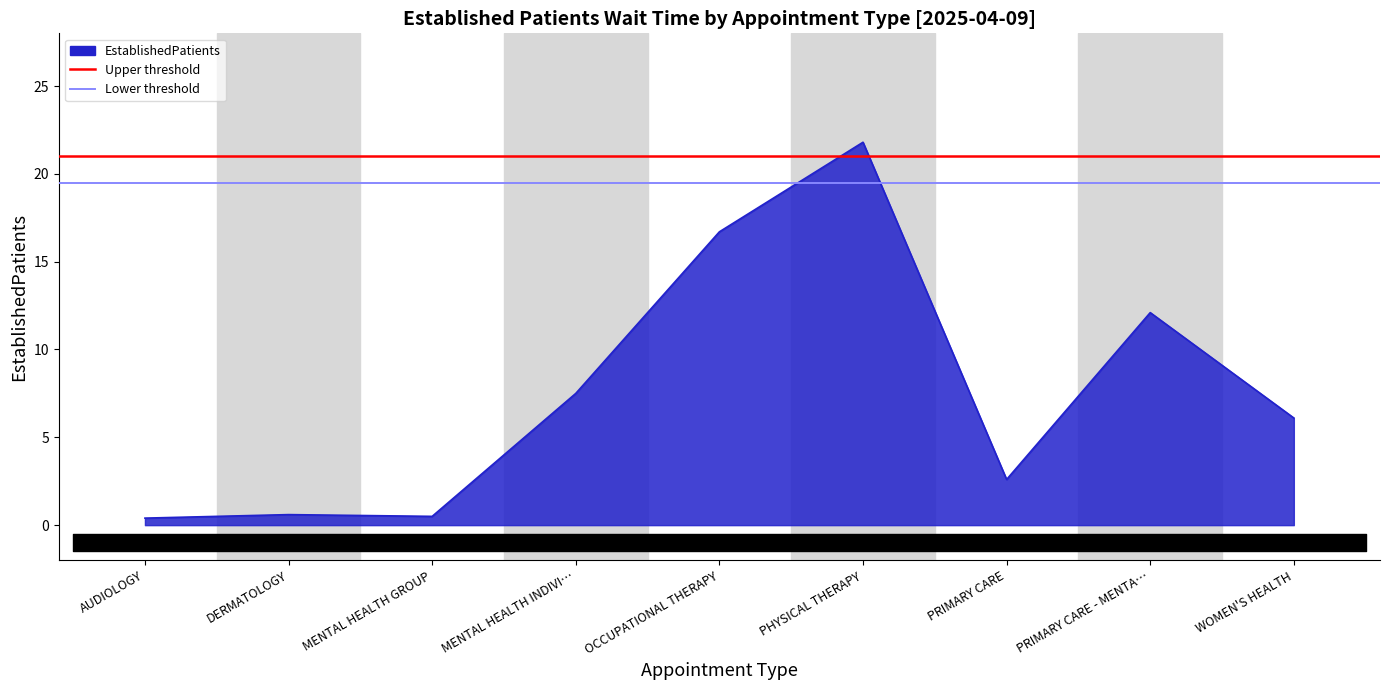

At which category does the chart reach its peak across all series?

PHYSICAL THERAPY